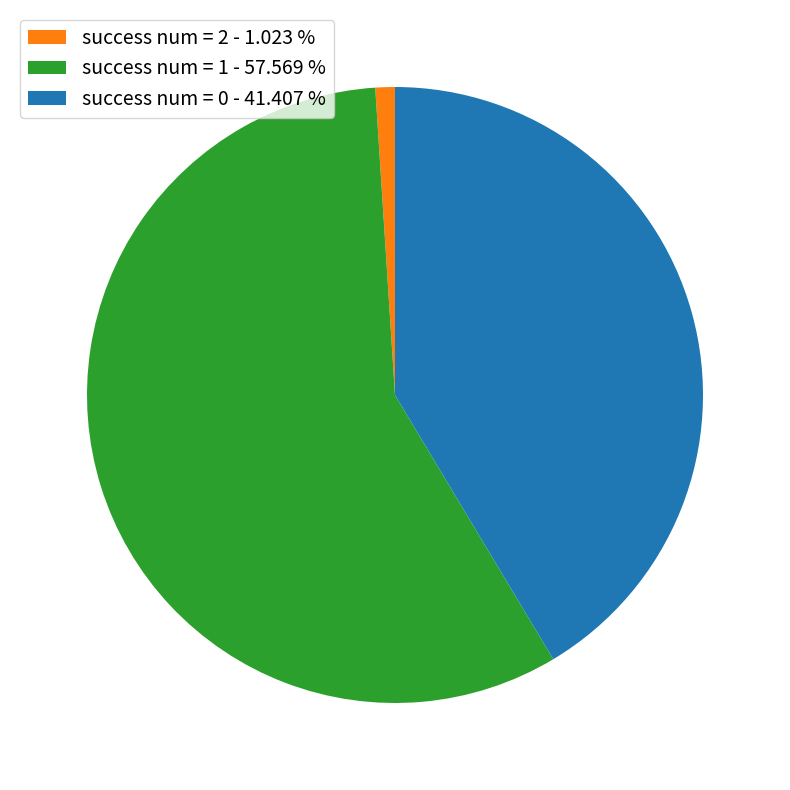

Which slice is the smallest?

success num = 2 - 1.023 %